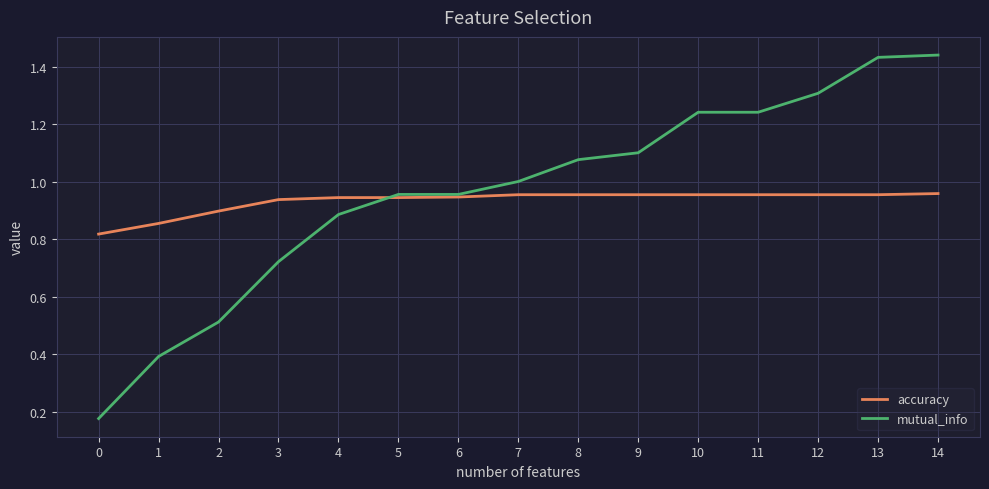

True or false: mutual_info has a value of 0.1 at 2.

False